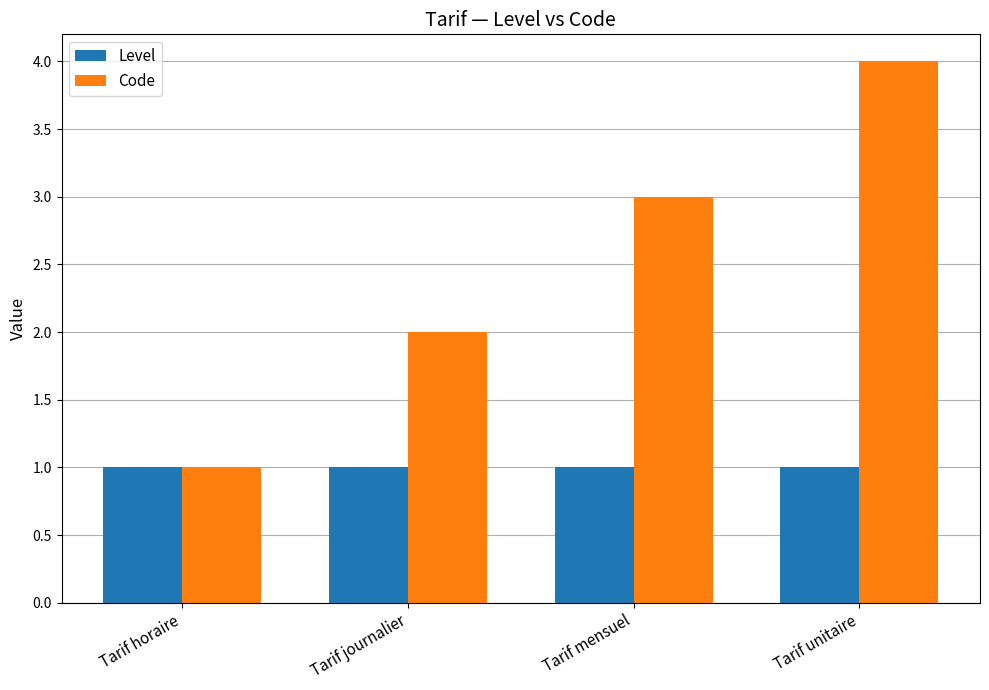

List the labels in order of Code value, largest first.

Tarif unitaire, Tarif mensuel, Tarif journalier, Tarif horaire